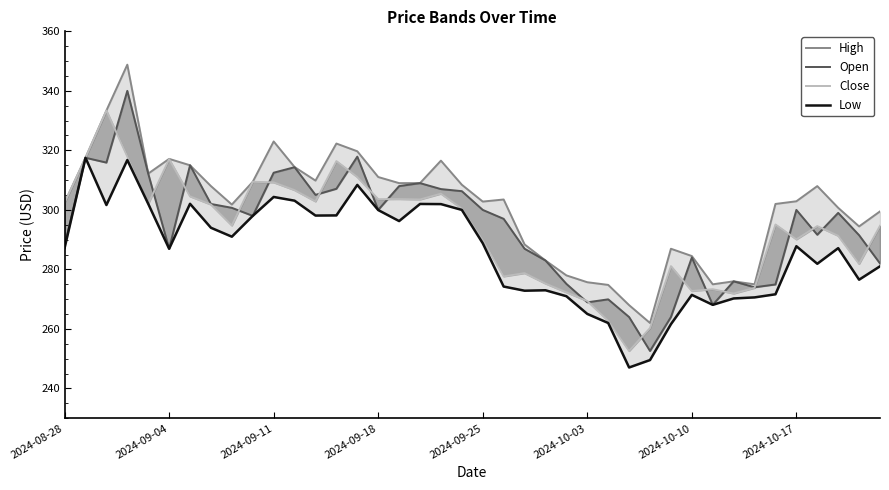

What is the sum of all Close values?

11723.0